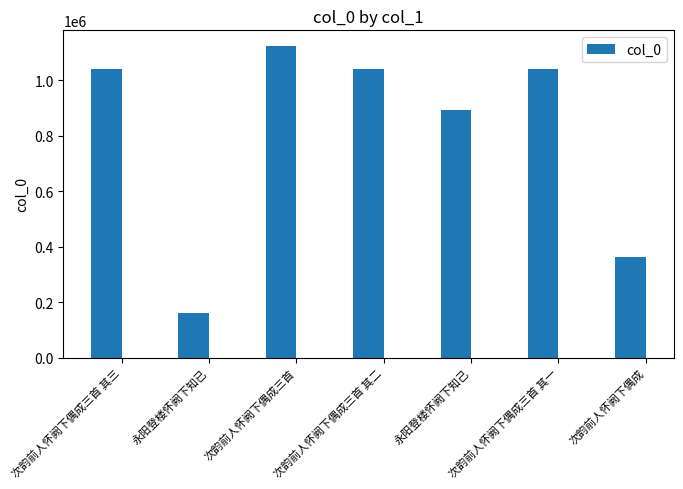

Read the value at 次韵前人怀阙下偶成三首, to the nearest 100.

1123400